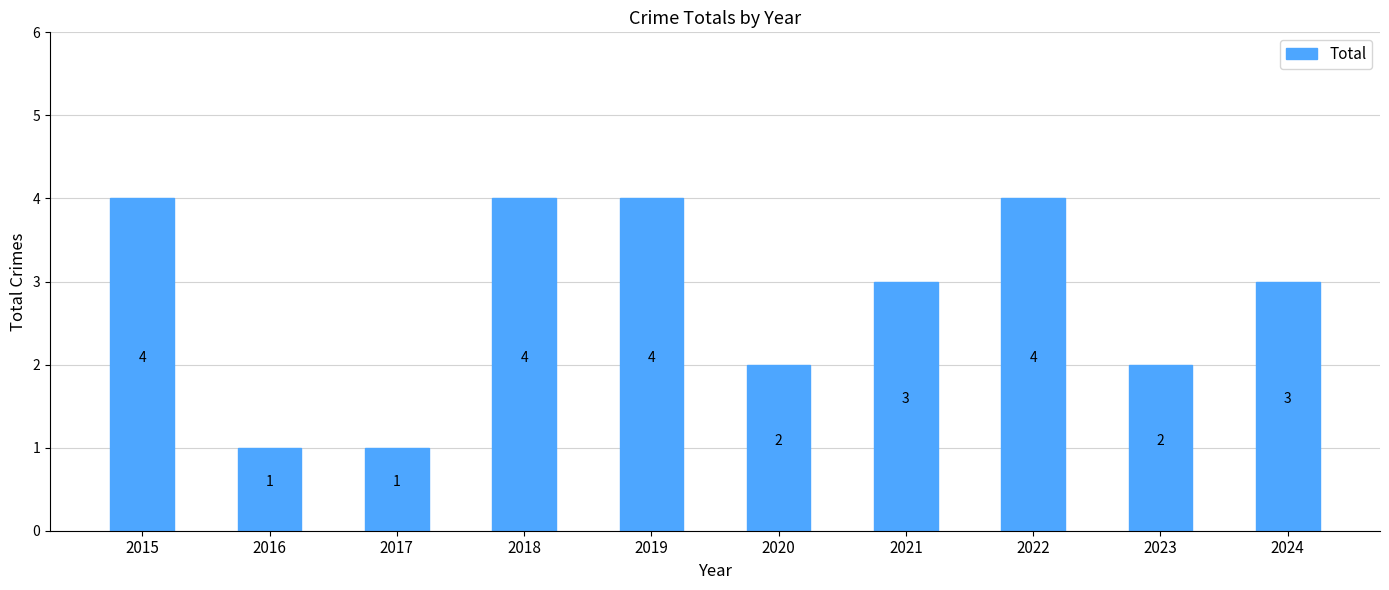

True or false: the data shows 4 at 2015.

True